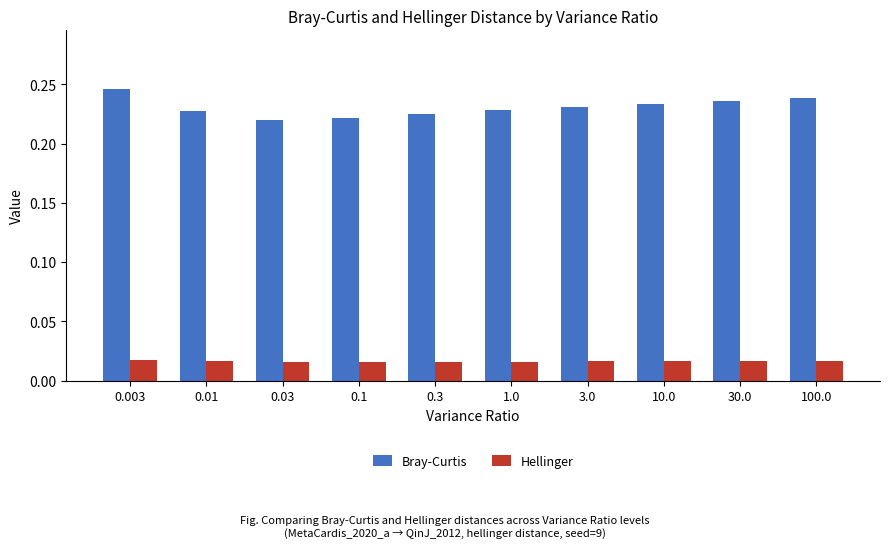

What is the label of the 6th bar from the left?

1.0